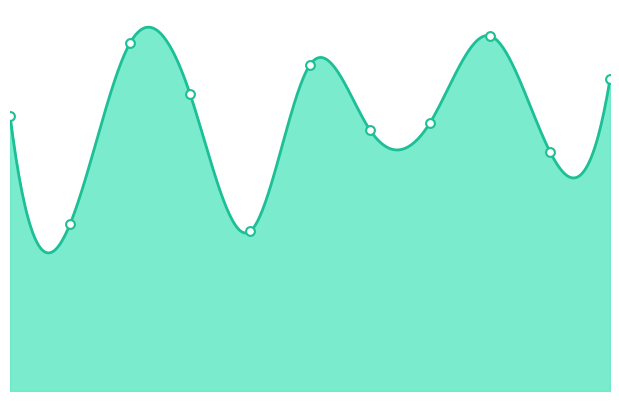

Which series has the largest total across all categories?

bacon